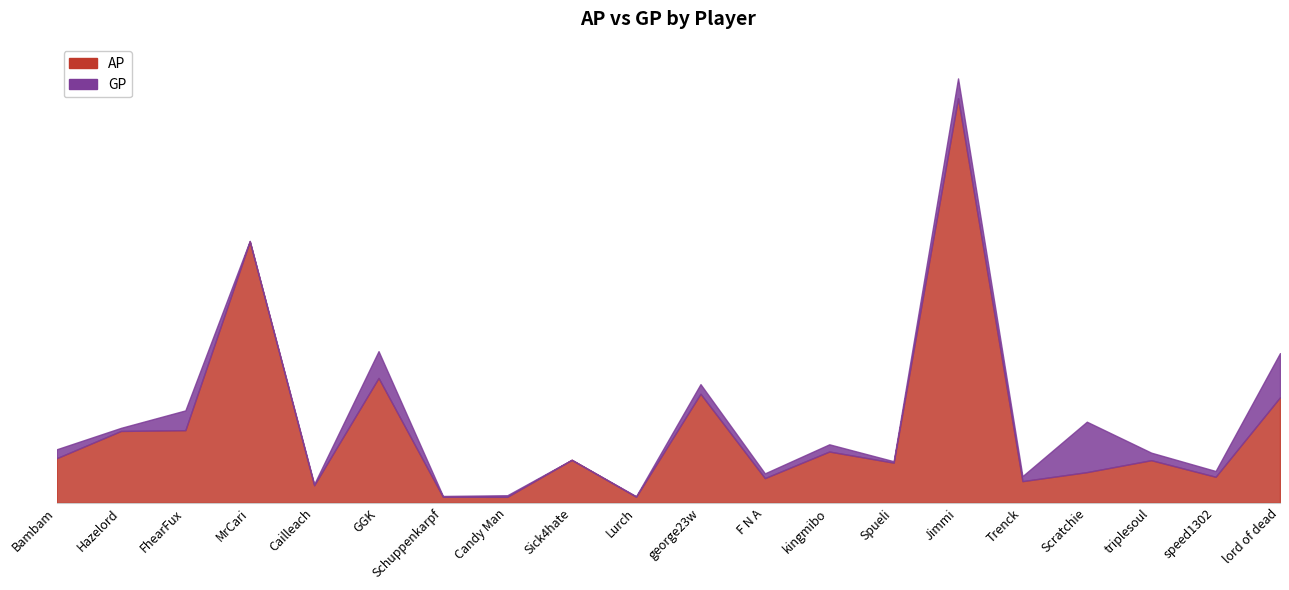

How many interior local valleys does the GP series have?

7